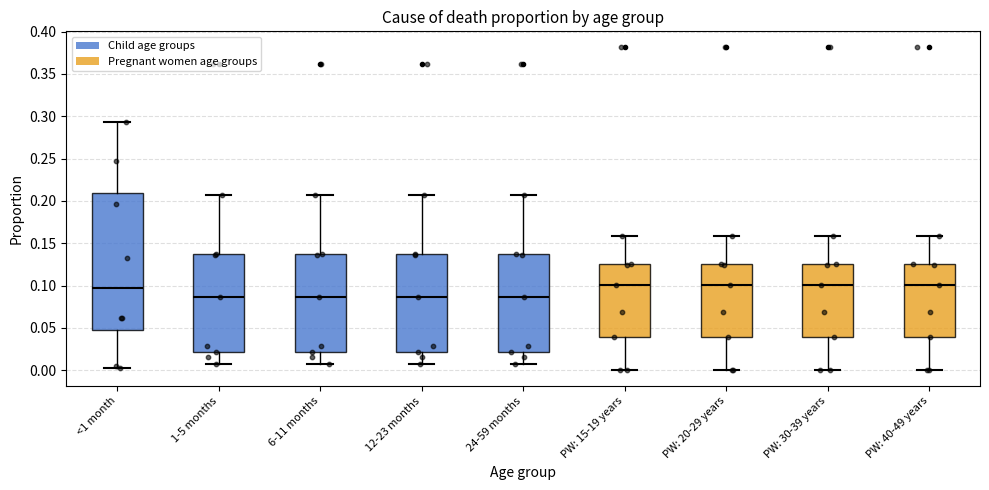

Reading left to right, transcribe this box plot: for each box, give where its median line is, the range the box spans, and where its two whiskers end, as read against the y-axis. The values are not printed on the chart, so give them approximately, as read against the axis.

<1 month: median 0.095, box 0.050 to 0.210, whiskers 0.005 to 0.295
1-5 months: median 0.085, box 0.020 to 0.135, whiskers 0.010 to 0.205
6-11 months: median 0.085, box 0.020 to 0.135, whiskers 0.010 to 0.205
12-23 months: median 0.085, box 0.020 to 0.135, whiskers 0.010 to 0.205
24-59 months: median 0.085, box 0.020 to 0.135, whiskers 0.010 to 0.205
PW: 15-19 years: median 0.100, box 0.040 to 0.125, whiskers 0.000 to 0.160
PW: 20-29 years: median 0.100, box 0.040 to 0.125, whiskers 0.000 to 0.160
PW: 30-39 years: median 0.100, box 0.040 to 0.125, whiskers 0.000 to 0.160
PW: 40-49 years: median 0.100, box 0.040 to 0.125, whiskers 0.000 to 0.160